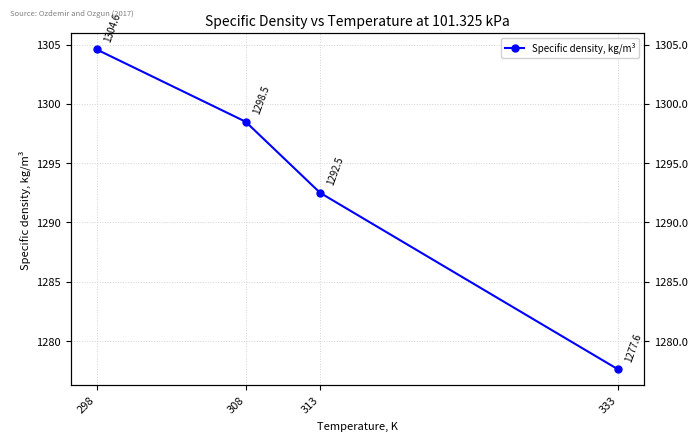

What is the maximum value shown in the chart?

1304.6